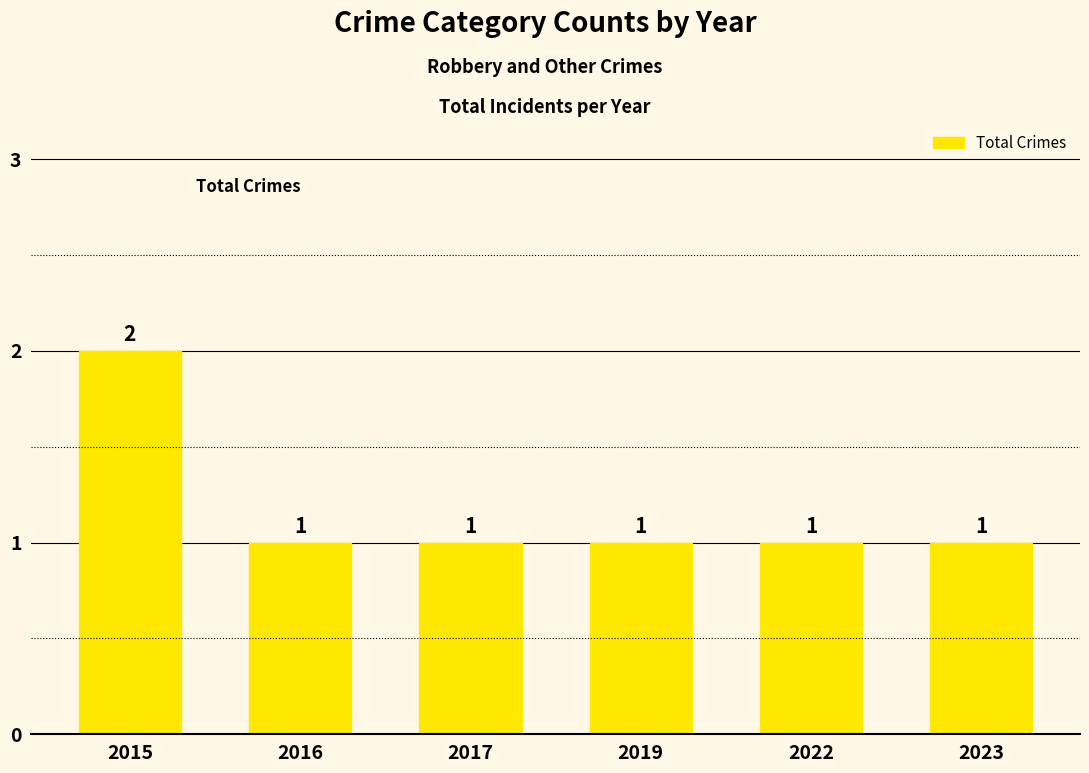

True or false: the data shows 1 at 2017.

True